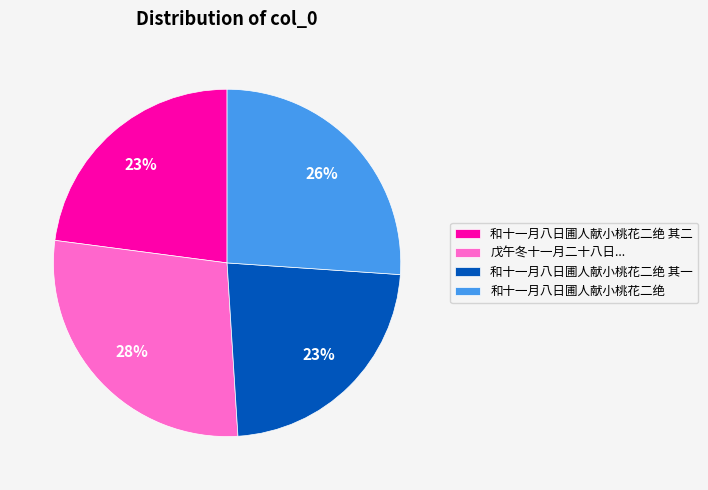

Between 和十一月八日圃人献小桃花二绝 and 和十一月八日圃人献小桃花二绝 其二, which is larger?

和十一月八日圃人献小桃花二绝